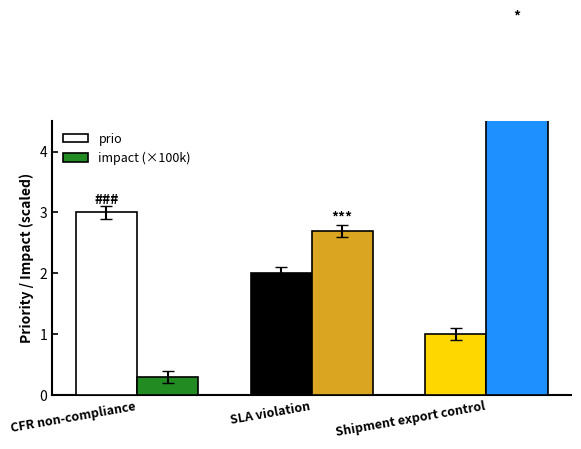

What is the average value of the impact (×100k) series?

3.0